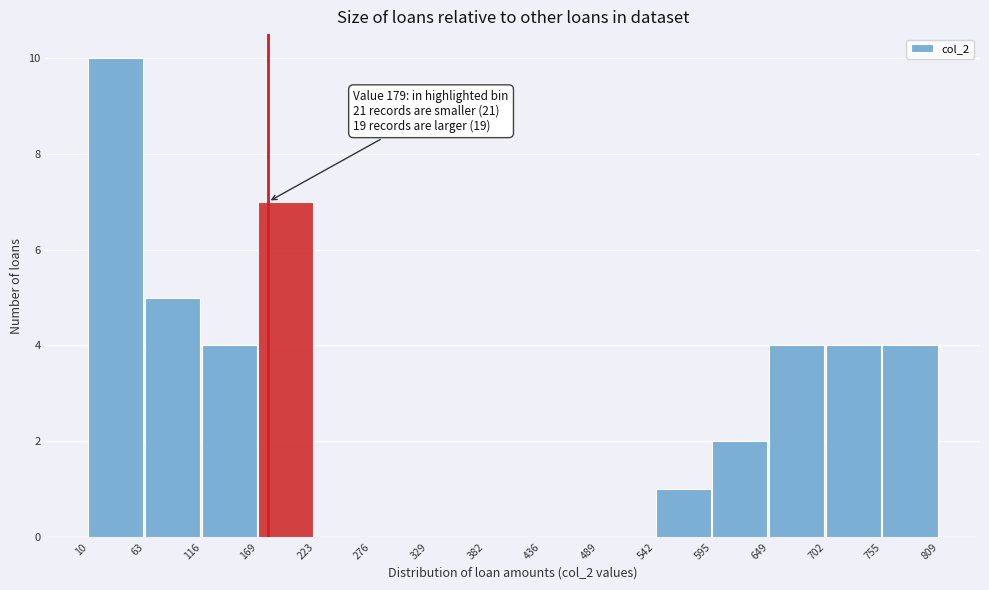

Which range on the x-axis has the tallest bar?

10 to 63